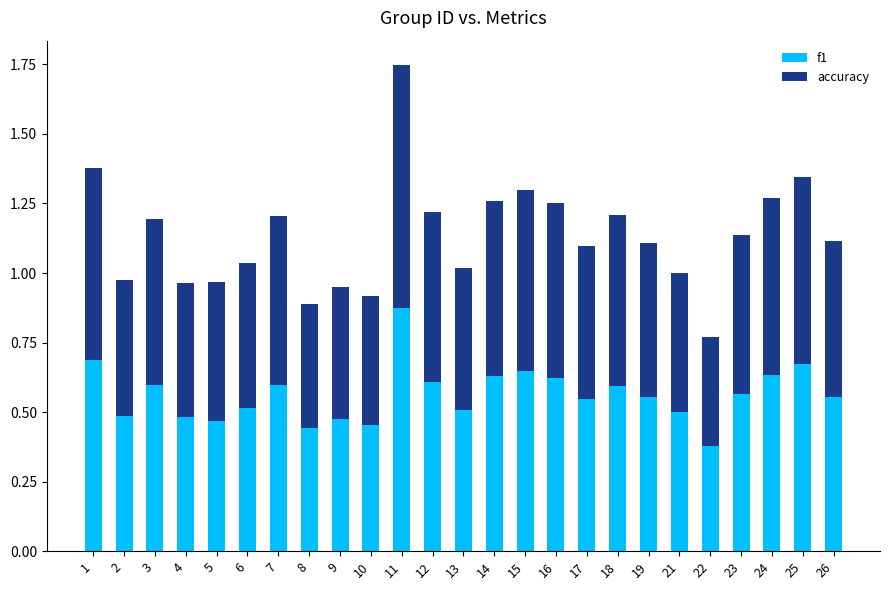

The f1 series shows 0.6 at 19. True or false?

True